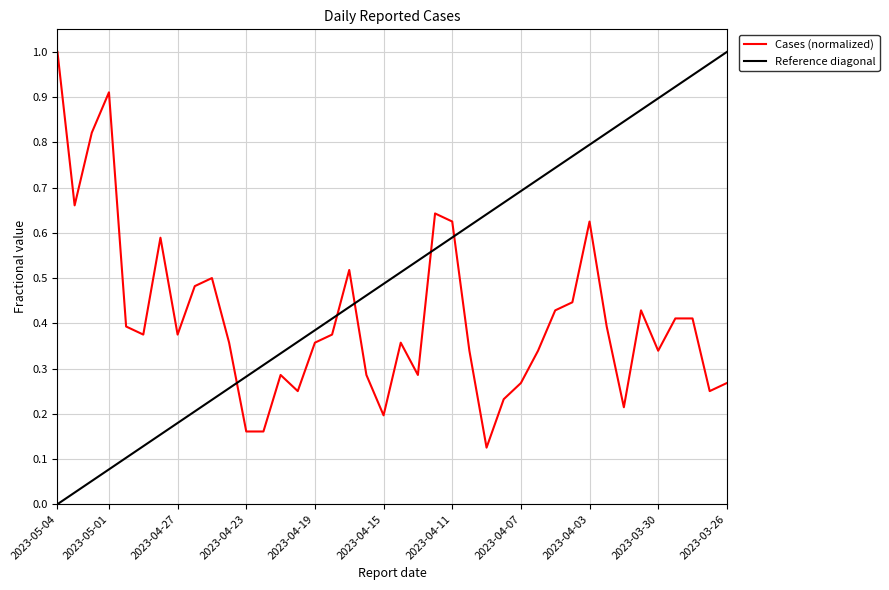

Rank the categories by value from lowest to highest.

2023-04-09, 2023-04-23, 2023-04-22, 2023-04-15, 2023-04-01, 2023-04-08, 2023-04-20, 2023-03-27, 2023-04-07, 2023-03-26, 2023-04-21, 2023-04-16, 2023-04-13, 2023-04-10, 2023-04-06, 2023-03-30, 2023-04-24, 2023-04-19, 2023-04-14, 2023-04-29, 2023-04-27, 2023-04-18, 2023-04-30, 2023-04-02, 2023-03-29, 2023-03-28, 2023-04-05, 2023-03-31, 2023-04-04, 2023-04-26, 2023-04-25, 2023-04-17, 2023-04-28, 2023-04-11, 2023-04-03, 2023-04-12, 2023-05-03, 2023-05-02, 2023-05-01, 2023-05-04